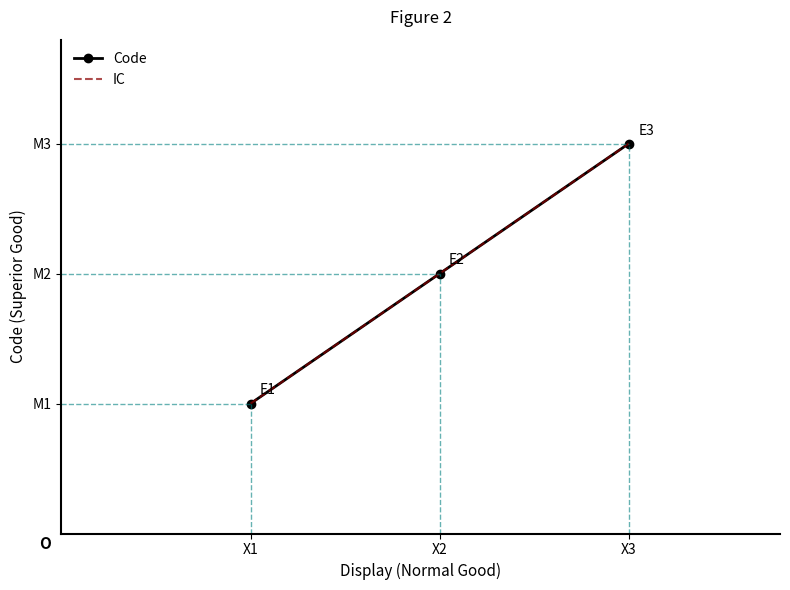

Does the chart have visible grid lines?

No